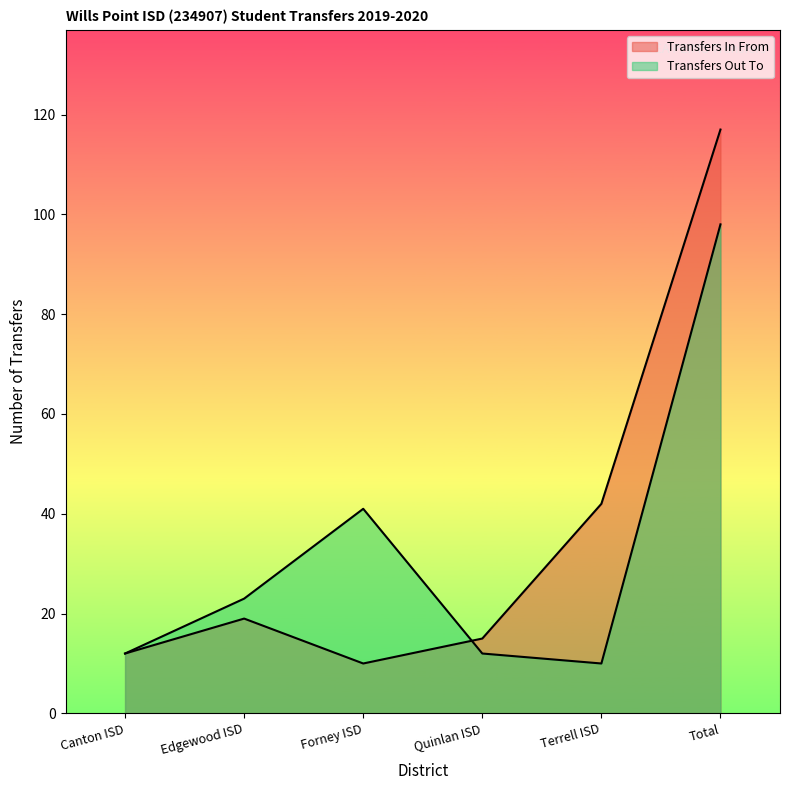

At which label does Transfers In From first exceed 19?

Terrell ISD